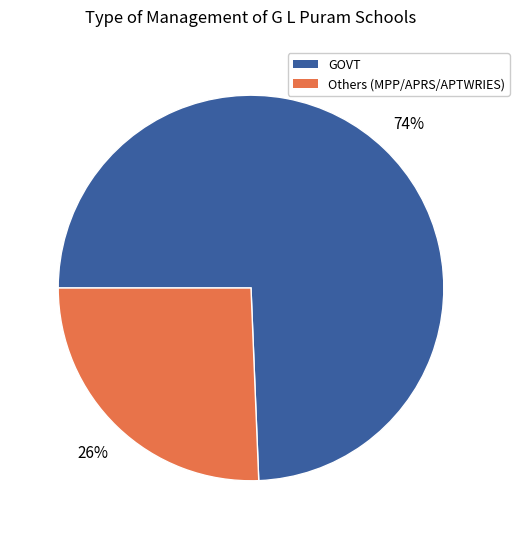

Is there a majority slice in this chart?

Yes